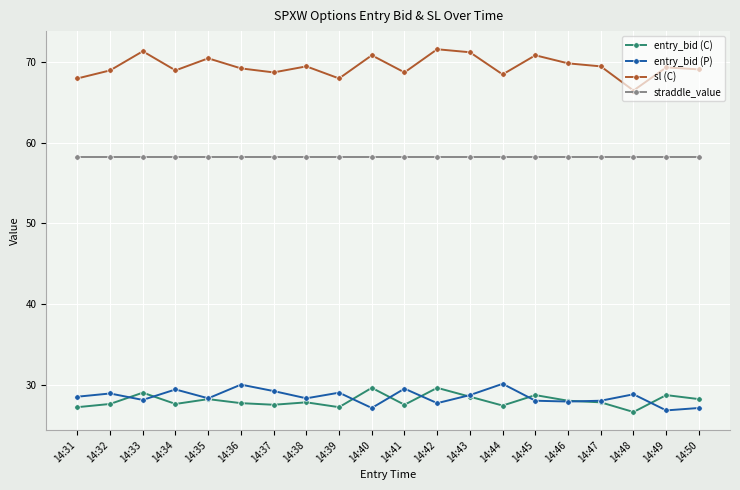

At which category does entry_bid (C) reach its first local peak?

14:33